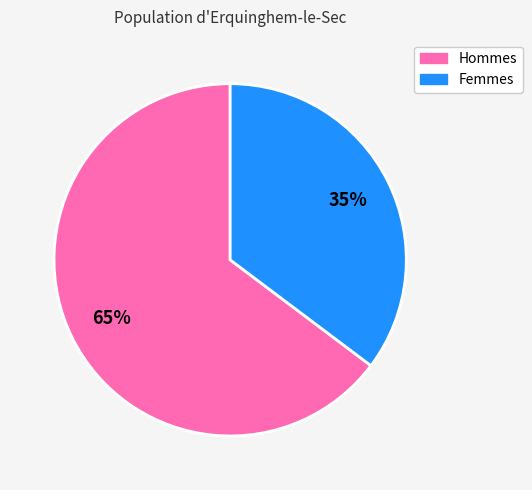

To the nearest percent, what is the average slice percentage?

50%